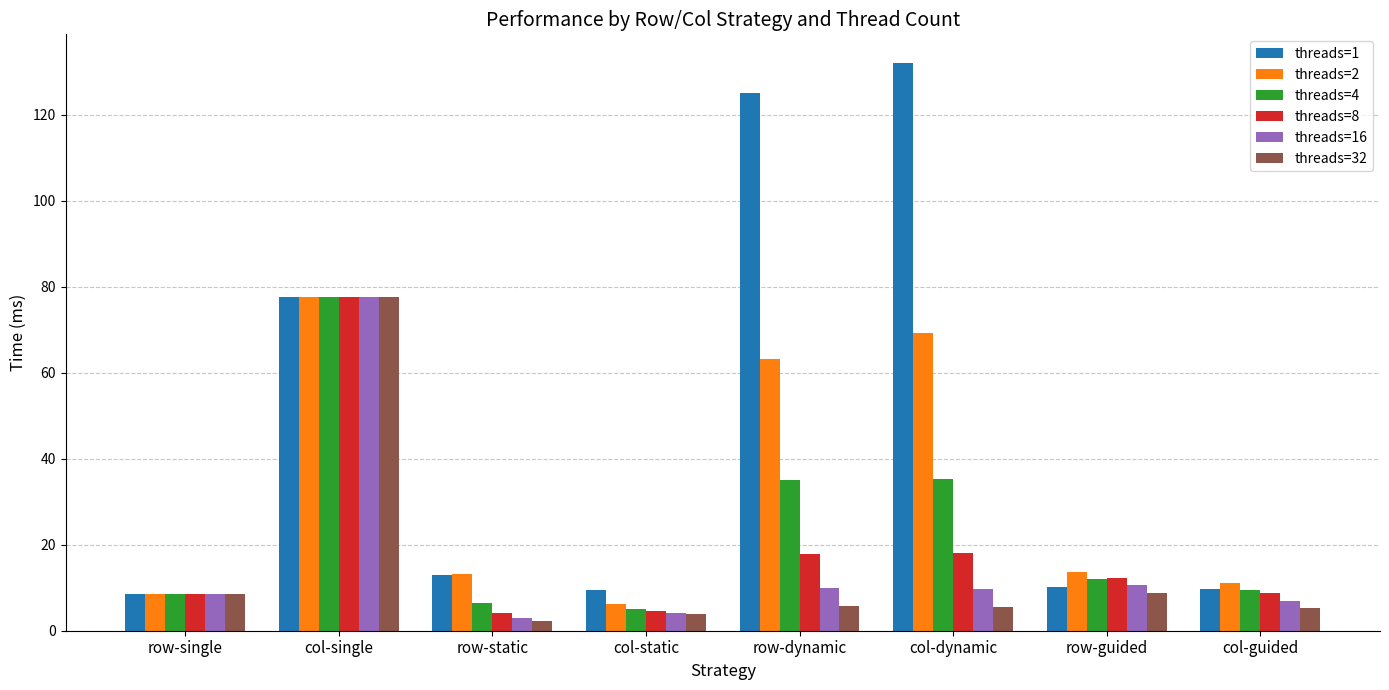

What is the difference between the maximum and minimum values in the threads=16 series?

74.6